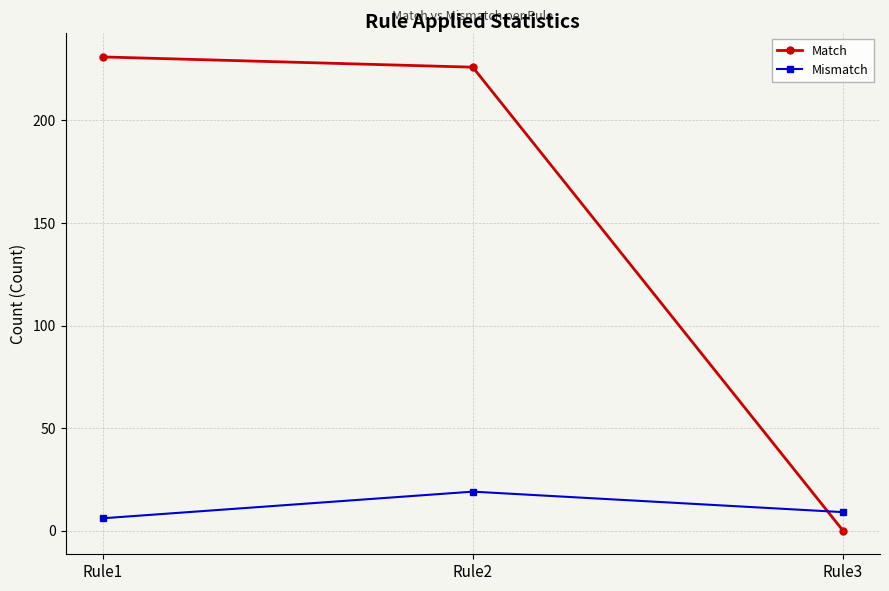

Which series has the largest total across all categories?

Match